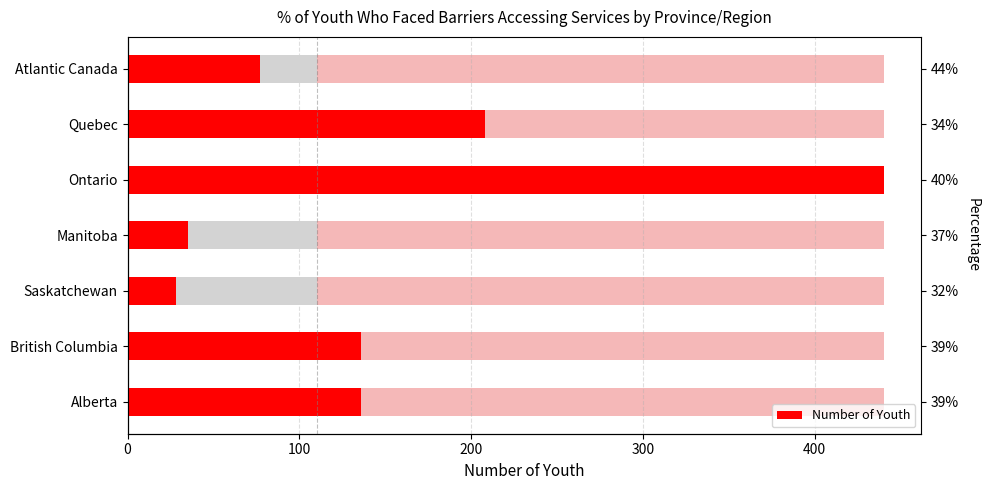

What is the value of the 4th bar from the left?

35